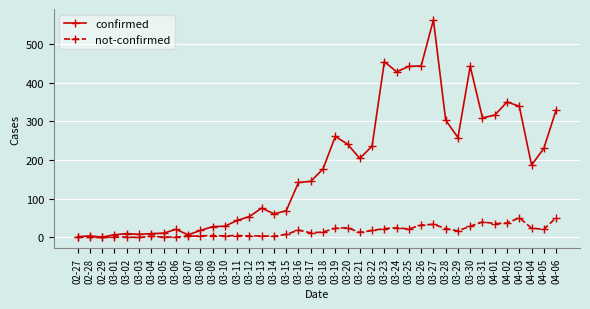

True or false: not-confirmed has a value of 29 at 03-30.

True